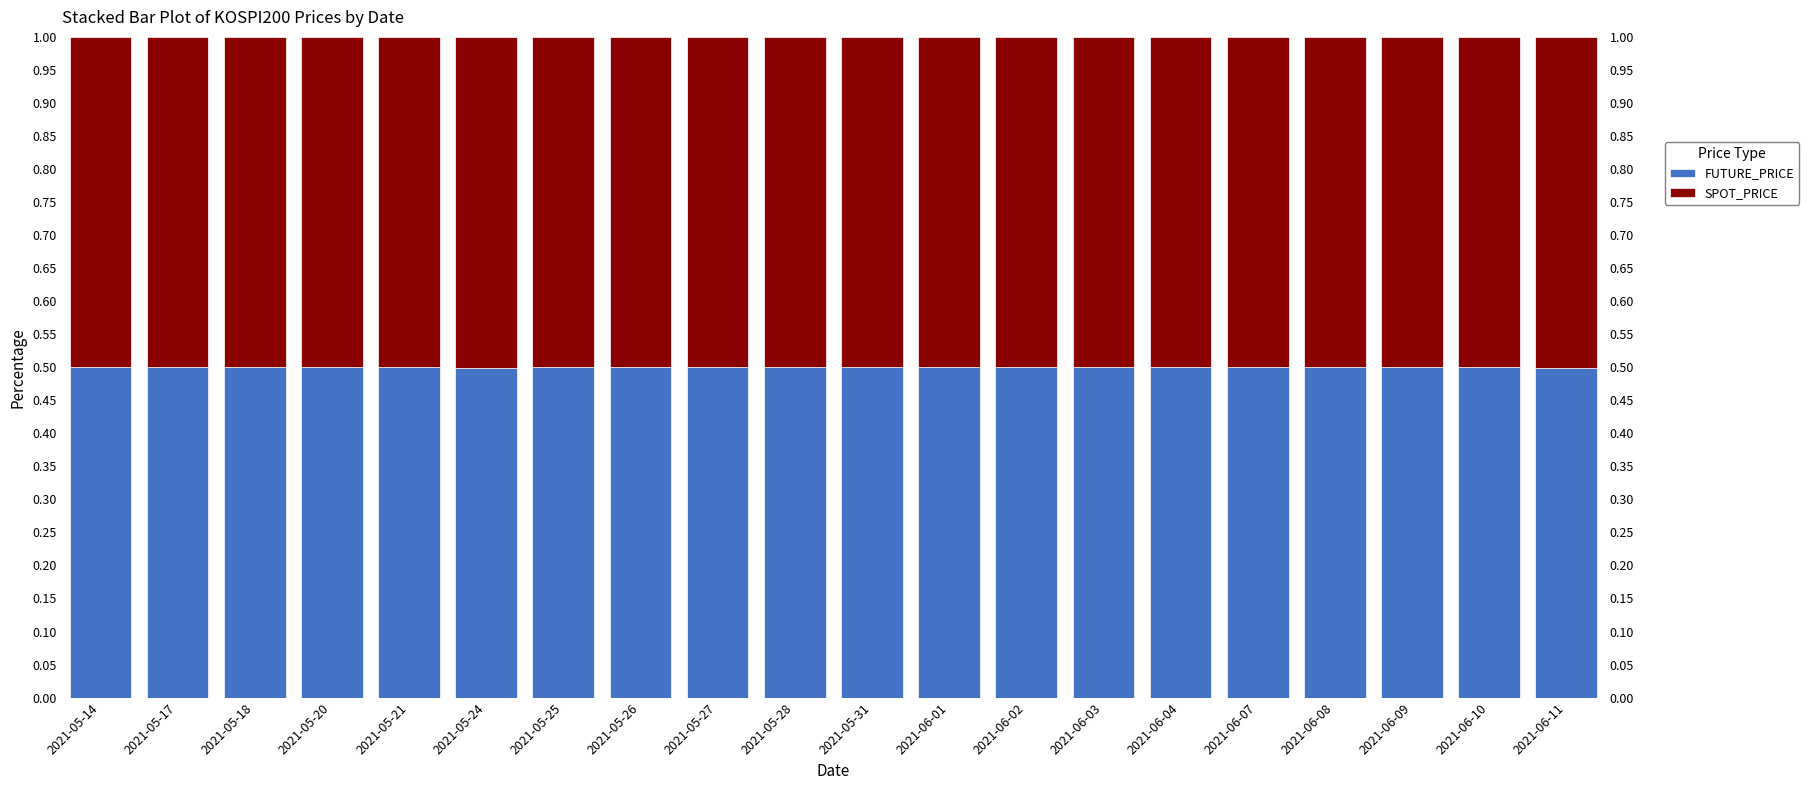

Reading left to right, list all the values displayed in this chart.

FUTURE_PRICE: 0.5	0.5	0.5	0.5	0.5	0.5	0.5	0.5	0.5	0.5	0.5	0.5	0.5	0.5	0.5	0.5	0.5	0.5	0.5	0.5
SPOT_PRICE: 0.5	0.5	0.5	0.5	0.5	0.5	0.5	0.5	0.5	0.5	0.5	0.5	0.5	0.5	0.5	0.5	0.5	0.5	0.5	0.5